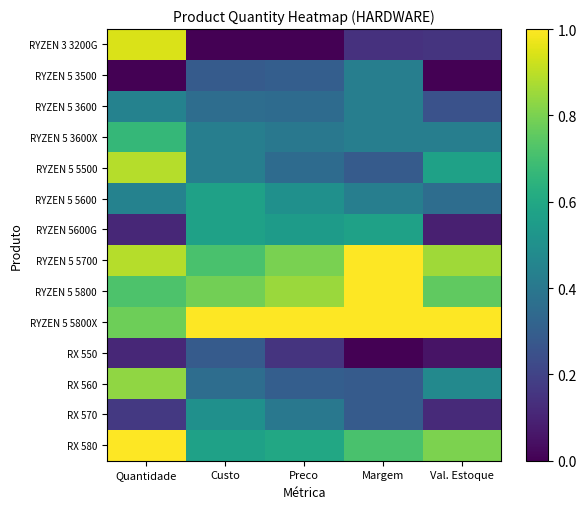

What is the total value across all series at Custo?

6.9